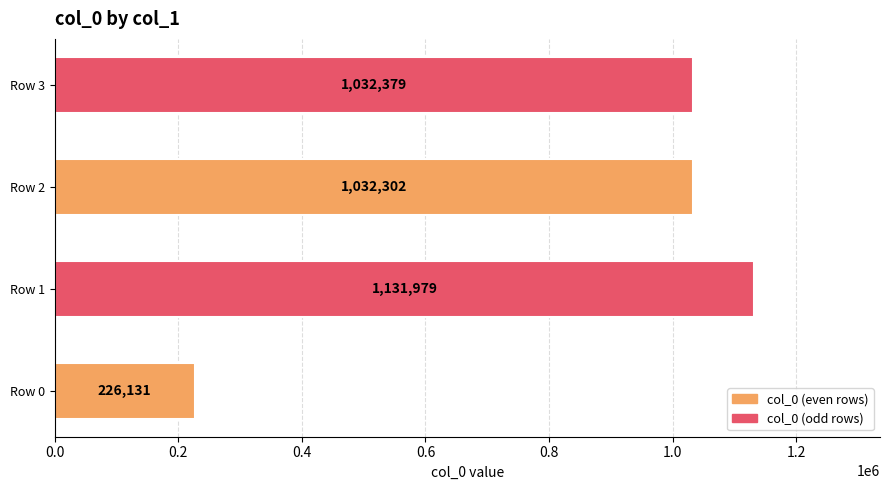

Reading top to bottom, list all the values displayed in this chart.

Row 3=1032379	Row 2=1032302	Row 1=1131979	Row 0=226131